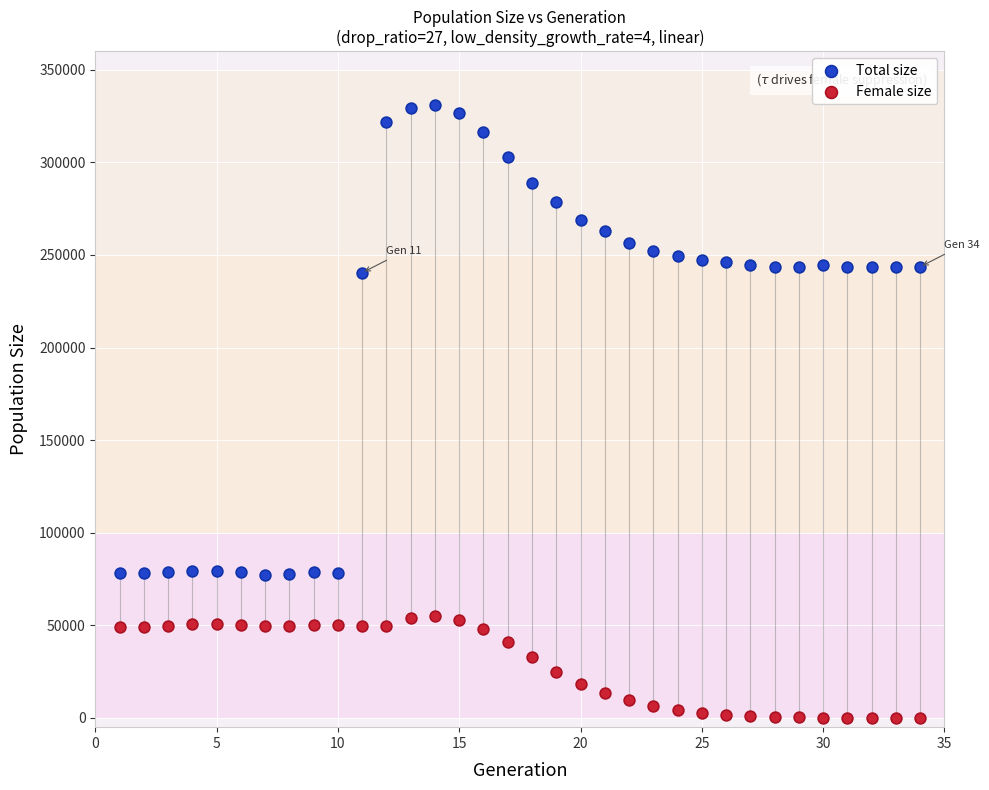

Across all data points, what is the range of Y values (max minus min)?

330884